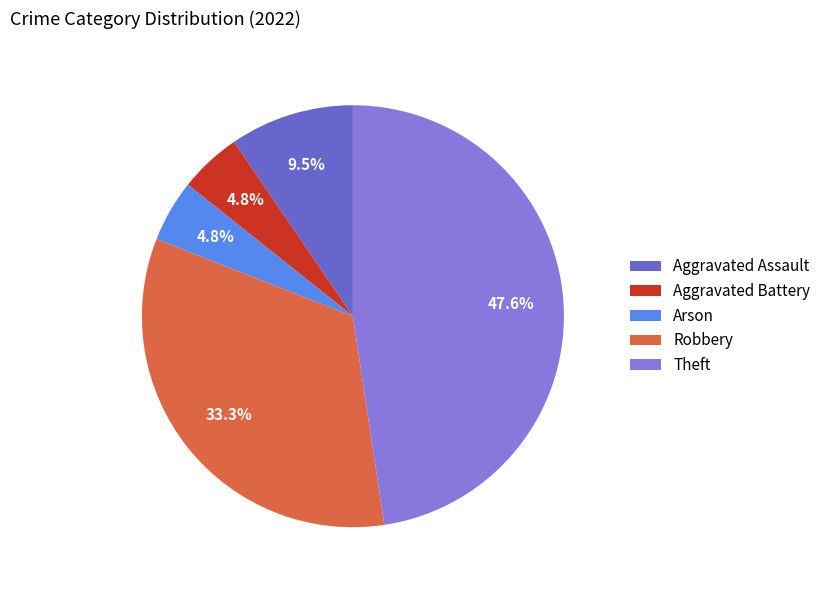

Which slice is the largest?

Theft